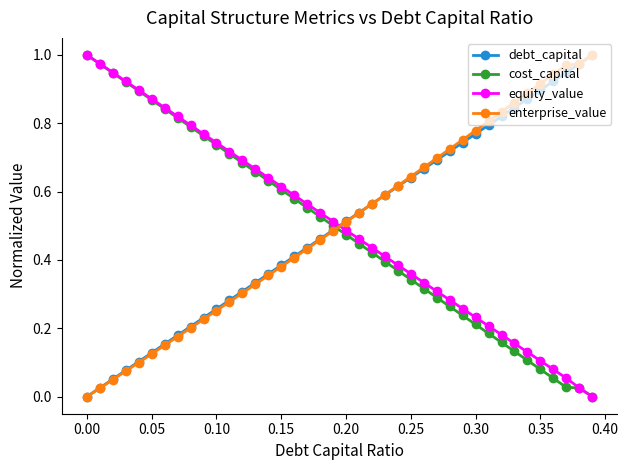

Which series ends up on top after the final intersection of enterprise_value and equity_value?

enterprise_value